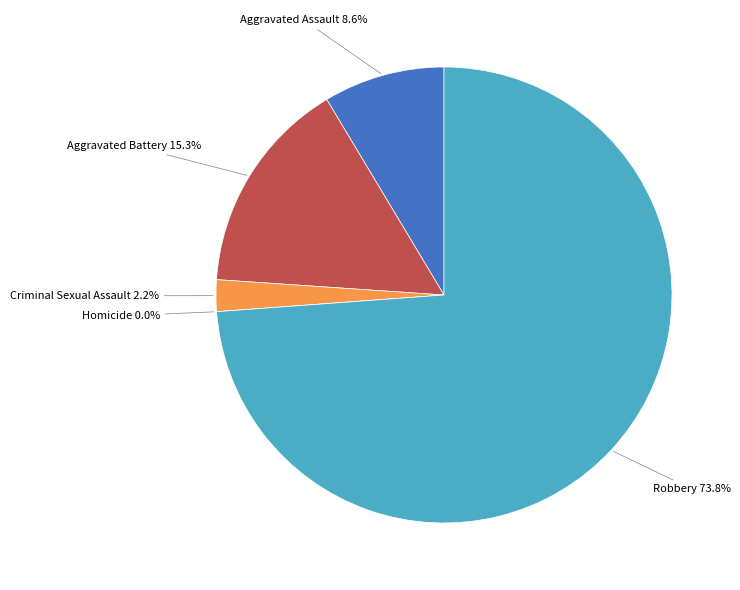

Which has a higher value, Robbery or Aggravated Battery?

Robbery